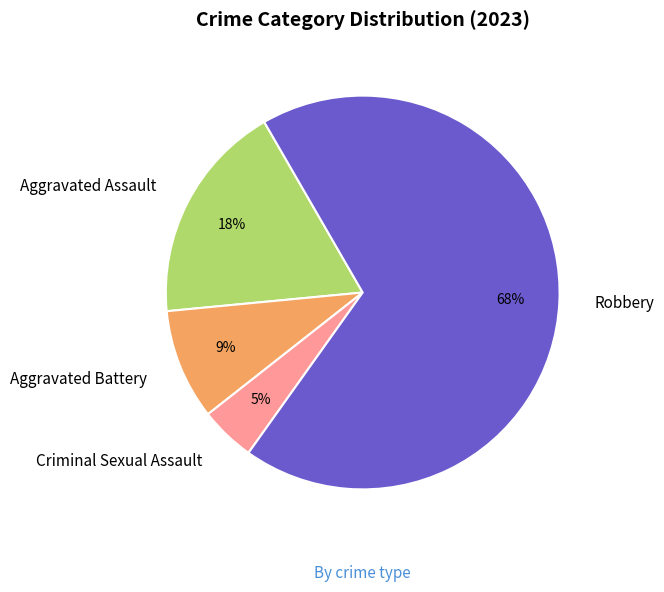

The Aggravated Battery slice represents 9% of the pie. True or false?

True